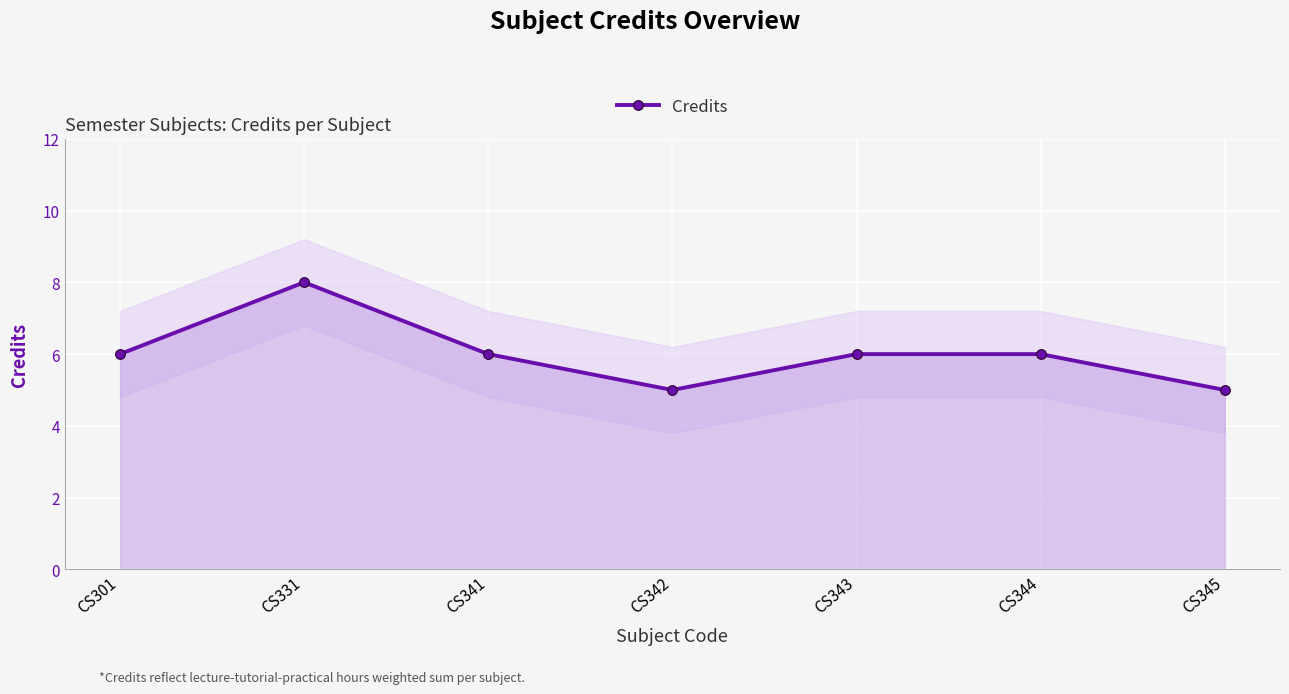

What is the greatest value displayed?

8